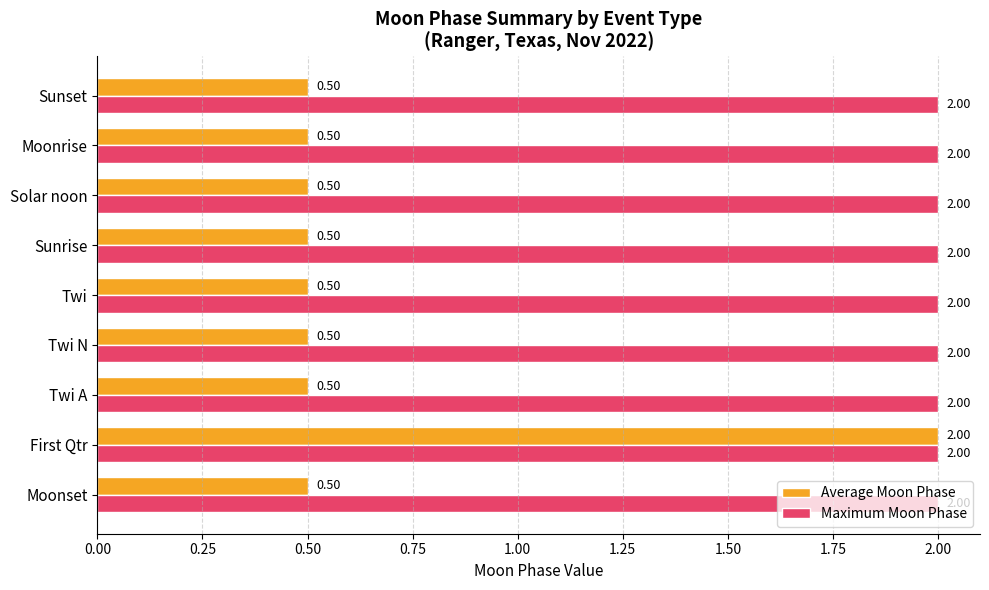

At which category is the sum across all series the highest?

First Qtr